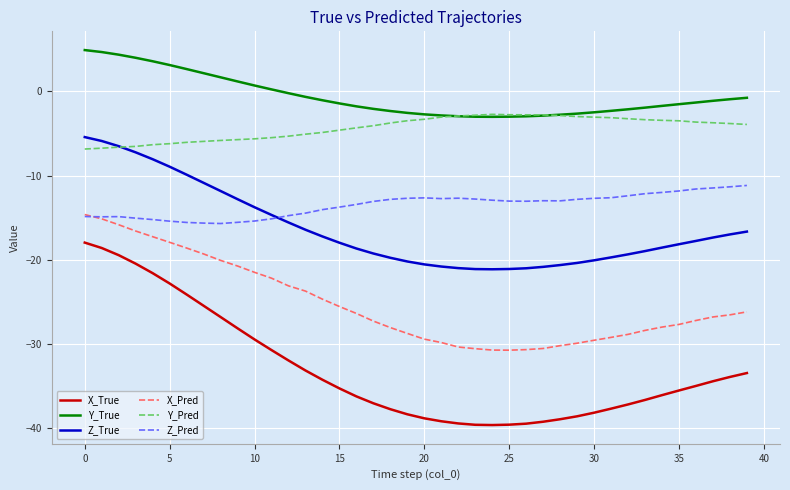

Does the chart display data point markers on the line(s)?

No